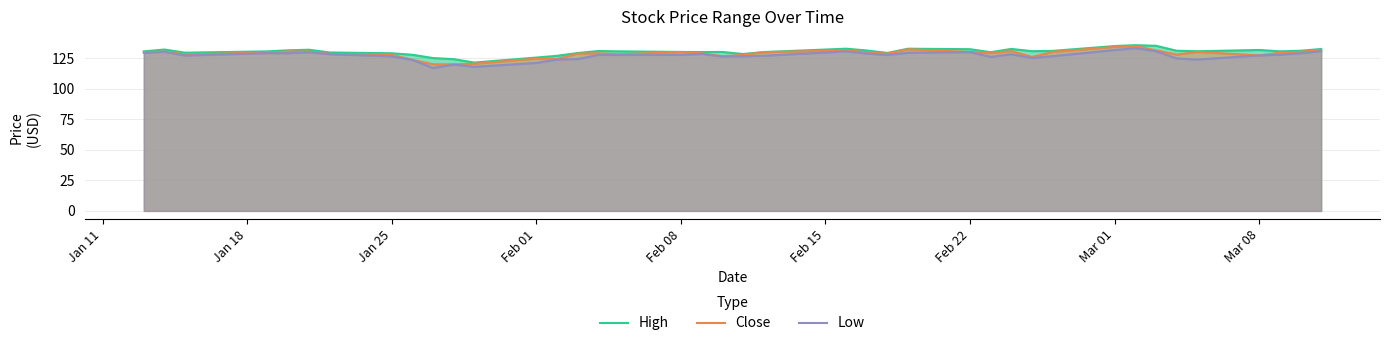

At which label does Close first exceed 129?

Jan 11